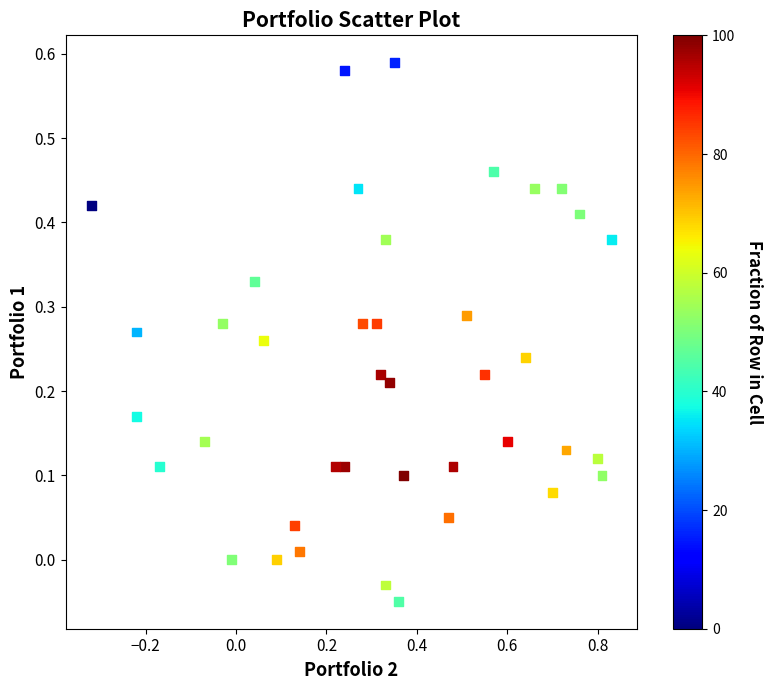

What is the range of X values (max minus min)?

1.1